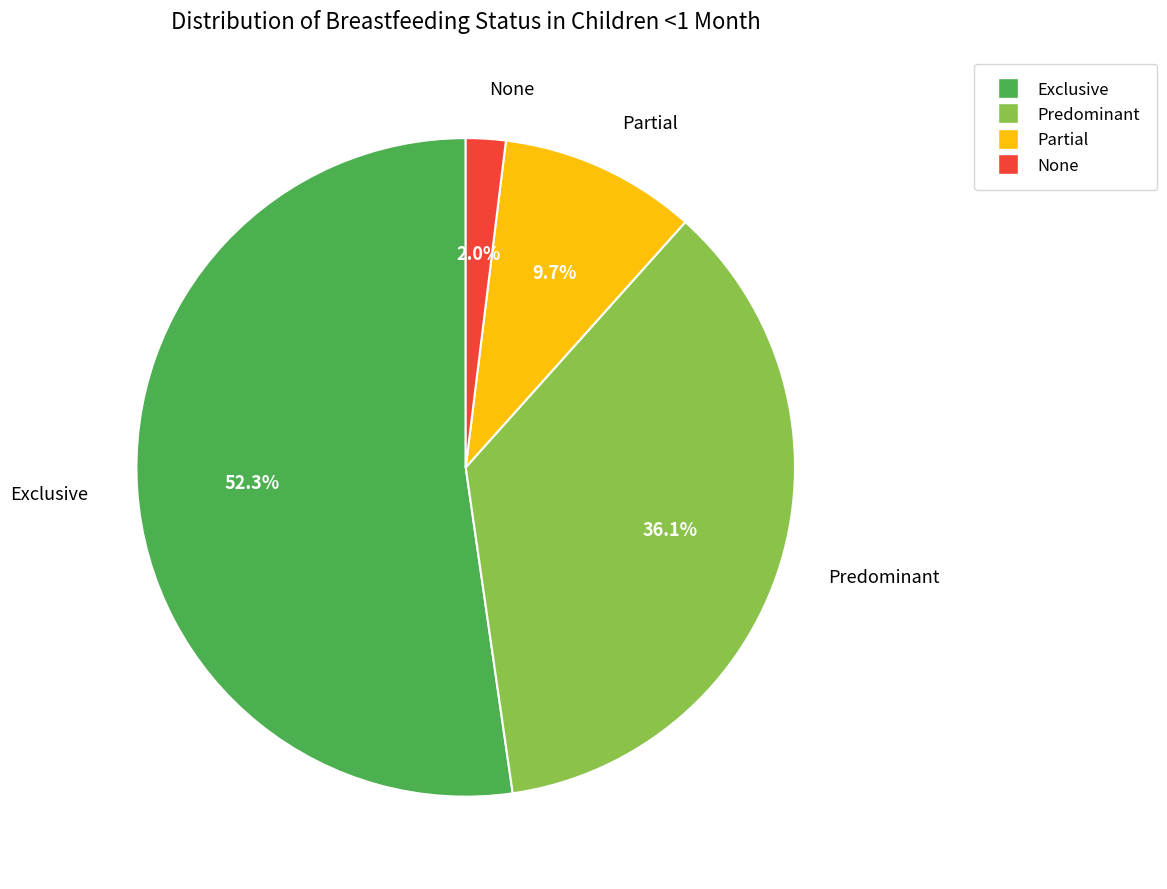

Is it true that Exclusive is 52% of the pie?

True